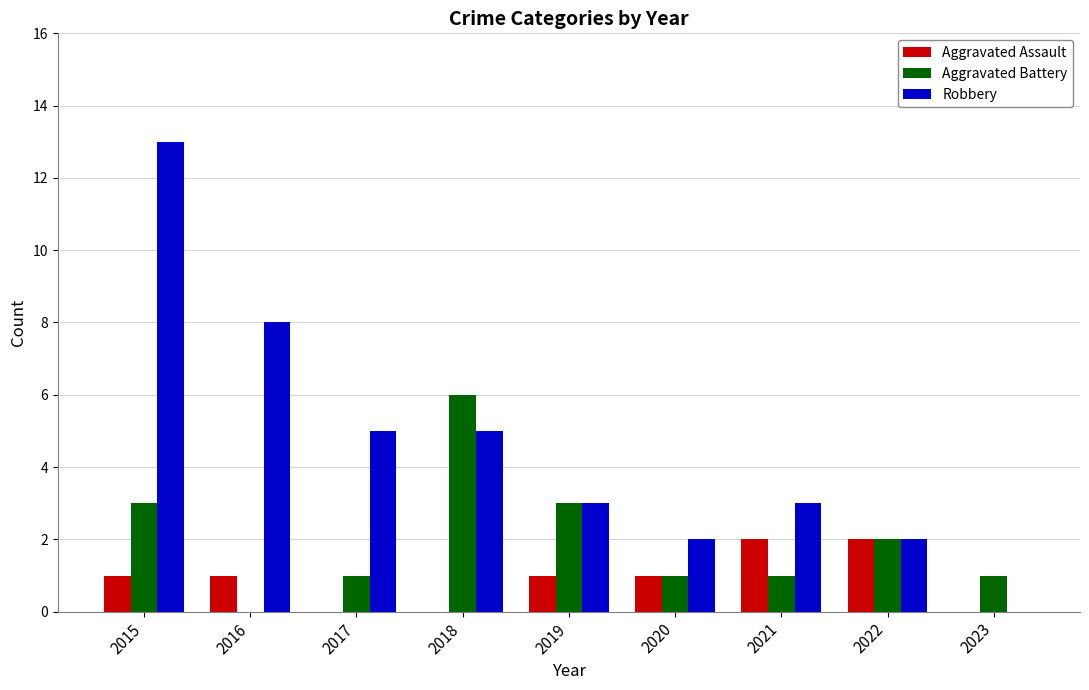

What is the sum of all Aggravated Assault values?

8